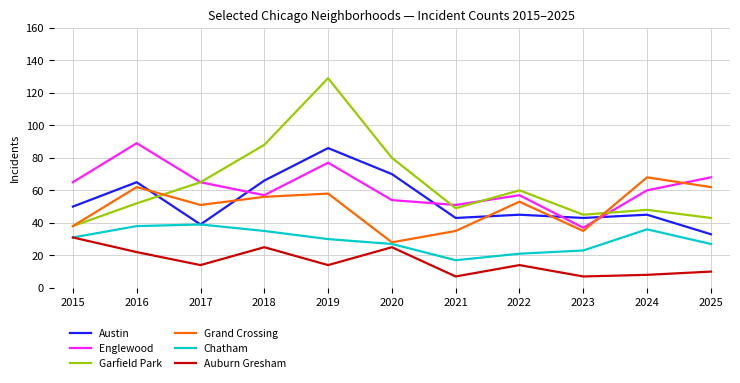

What are all the series names shown in the legend?

Austin, Englewood, Garfield Park, Grand Crossing, Chatham, Auburn Gresham